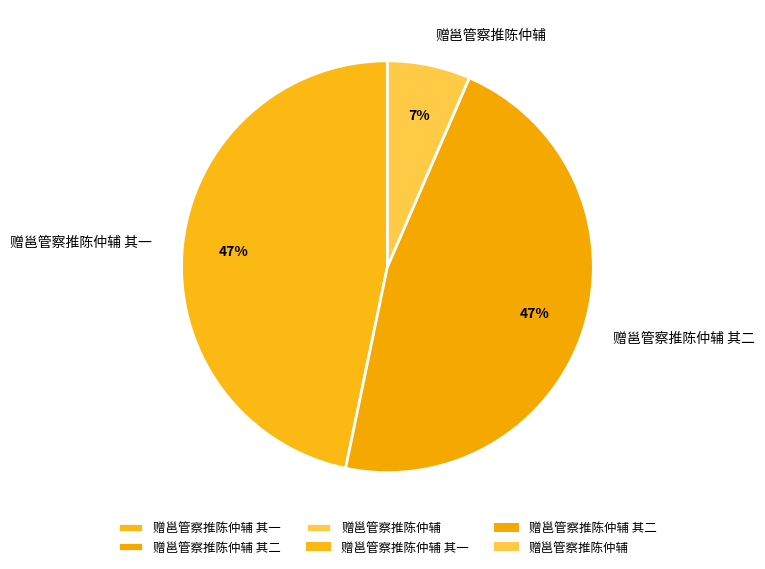

Is it true that 赠邕管察推陈仲辅 is 1% of the pie?

False